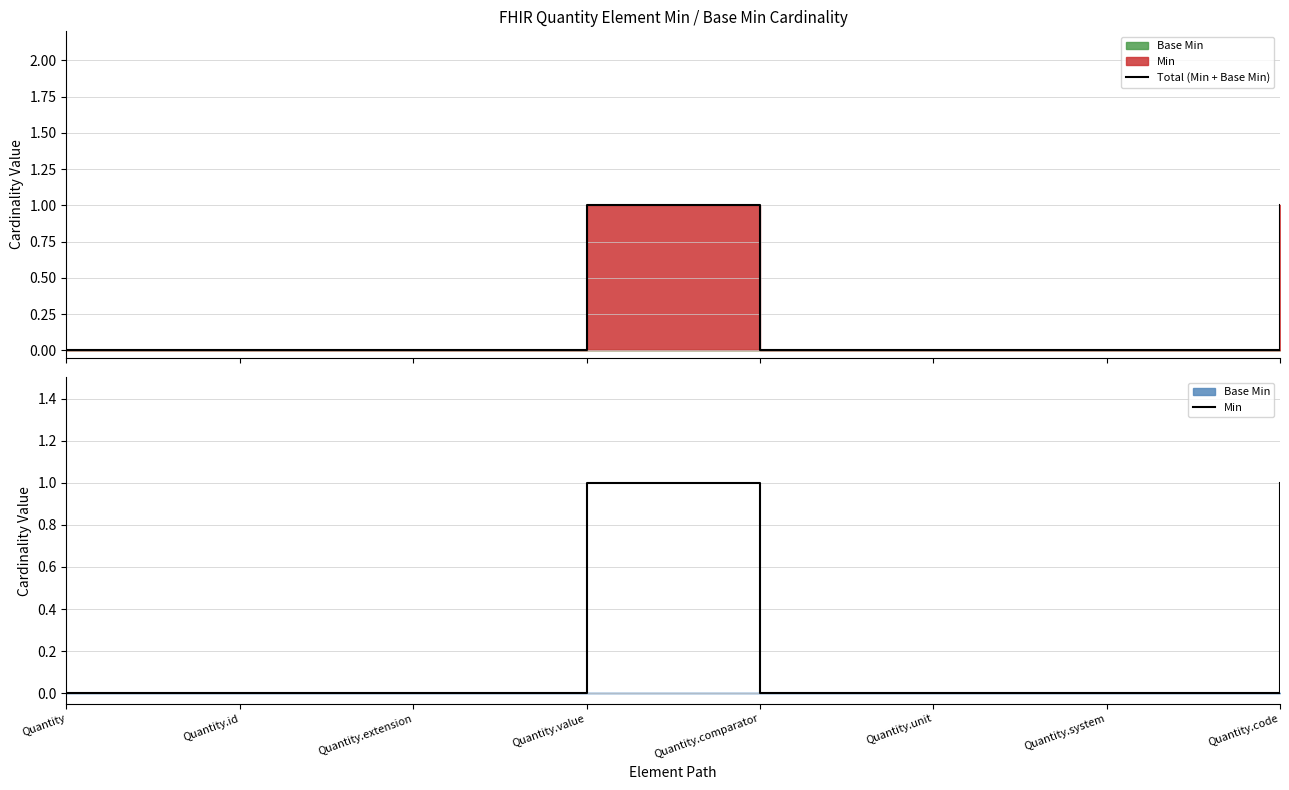

What is the label of the 8th point from the left?

Quantity.code